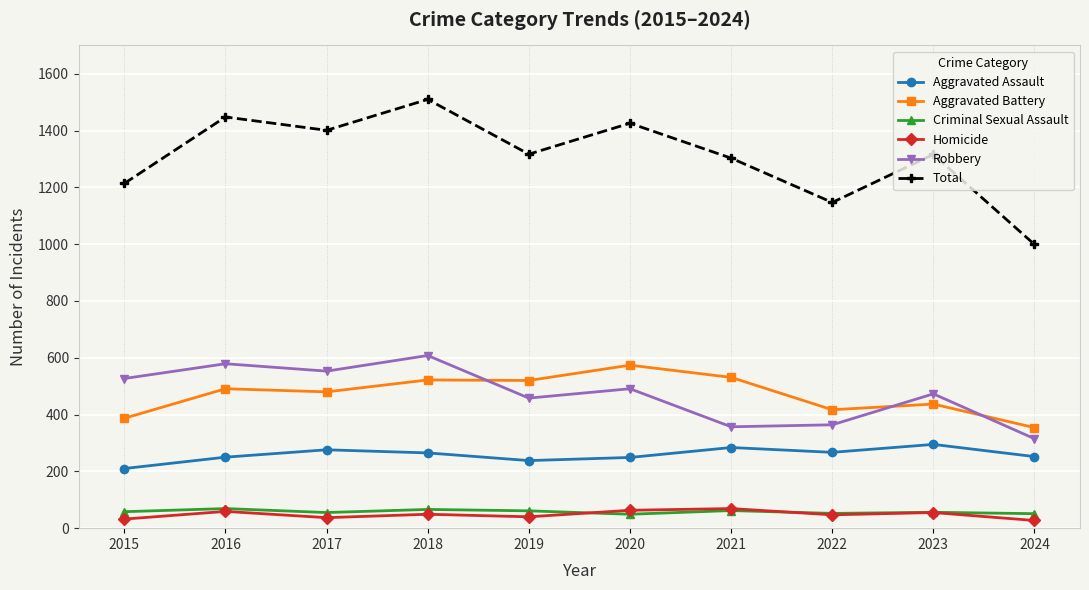

Which series has the widest spread of values?

Total